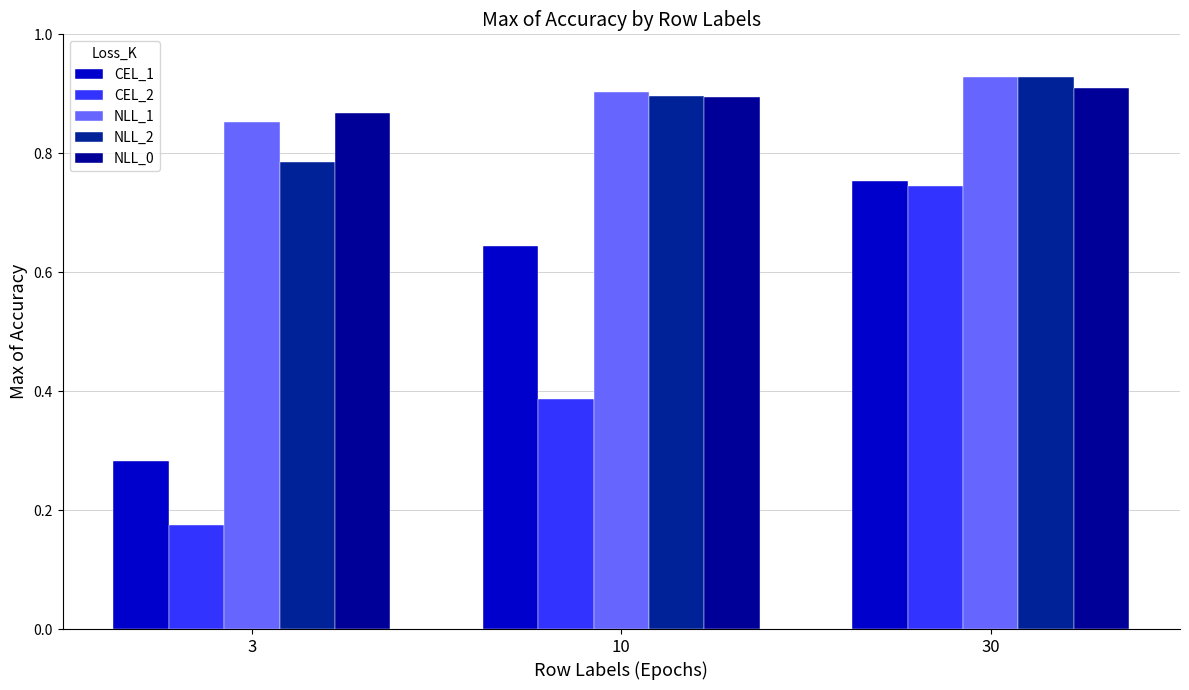

Does the chart contain any negative values?

No